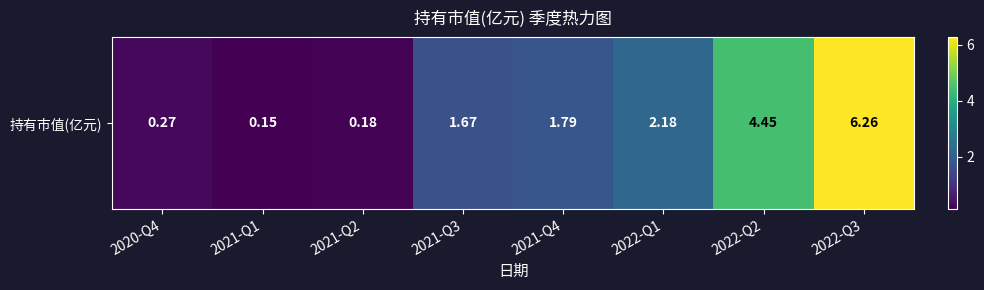

True or false: the data shows 4.5 at 2022-Q2.

True